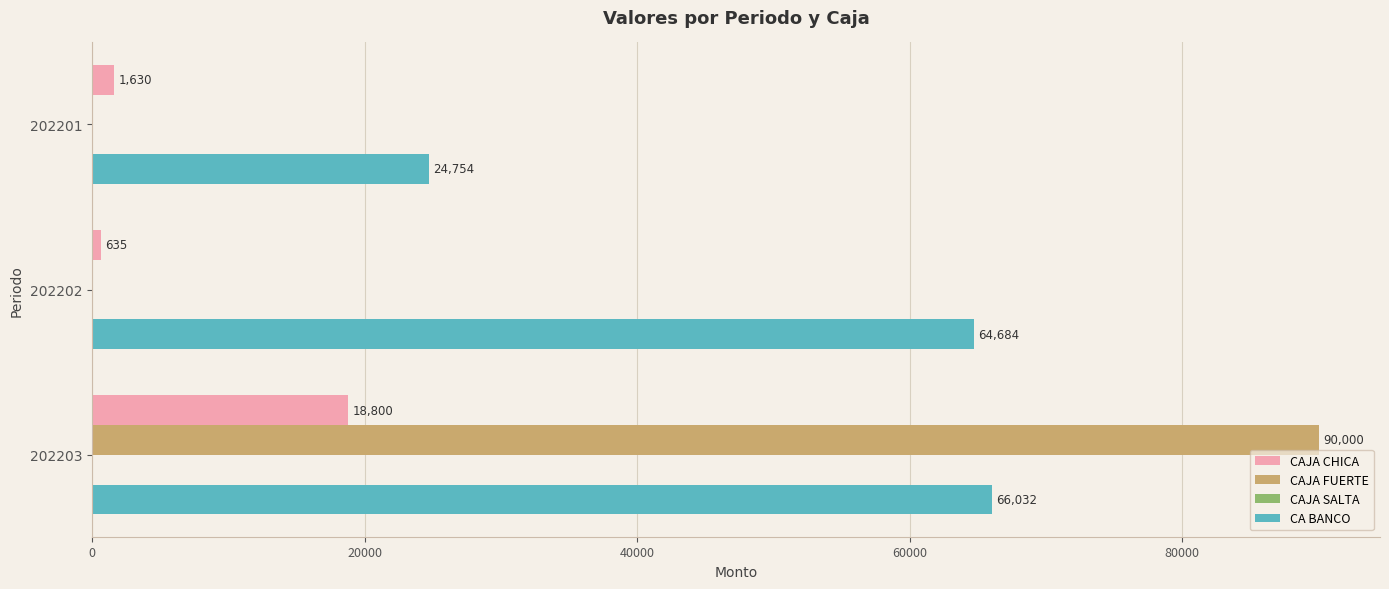

Count the number of data series in this chart.

3